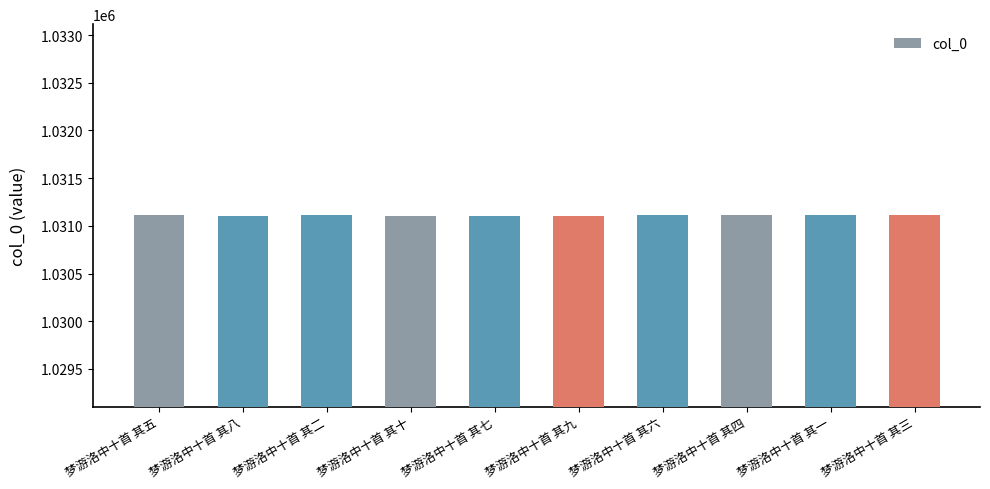

What is the maximum value shown in the chart?

1031114